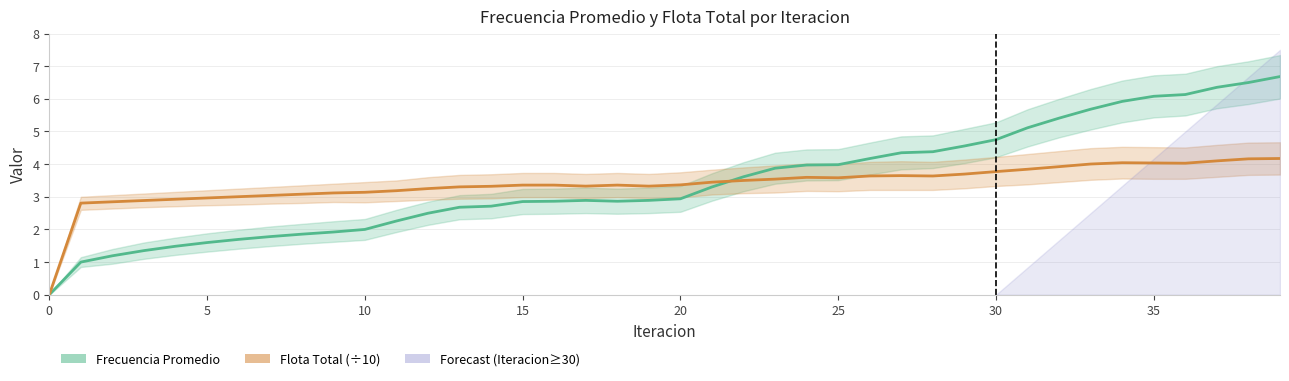

The Flota Total series shows 3.4 at 16. True or false?

True